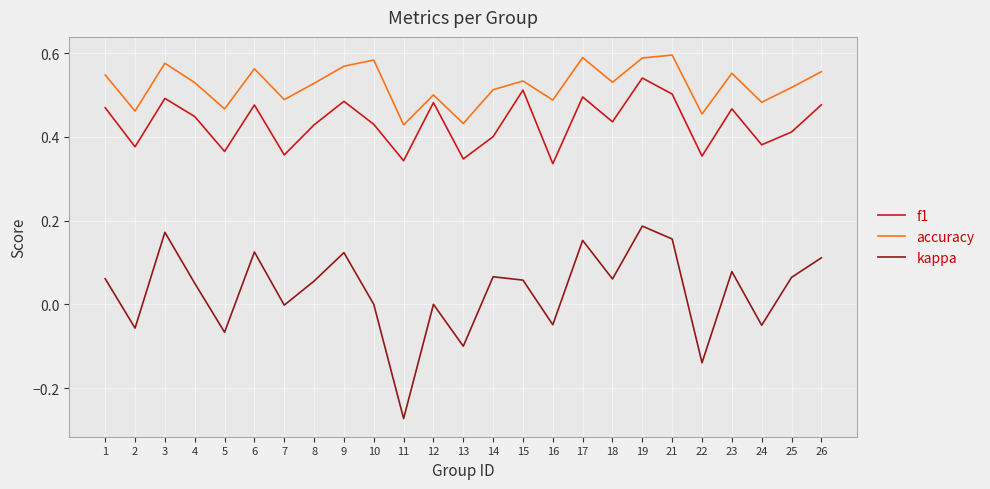

Is the value of accuracy at 7 greater than the value of f1 at 7?

Yes